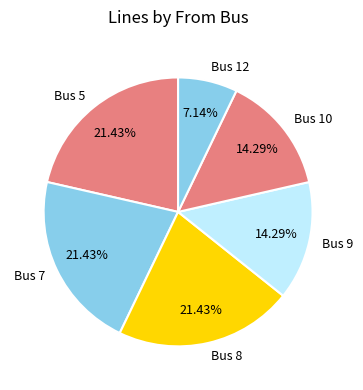

What percentage is NOT represented by Bus 9?

85.7%